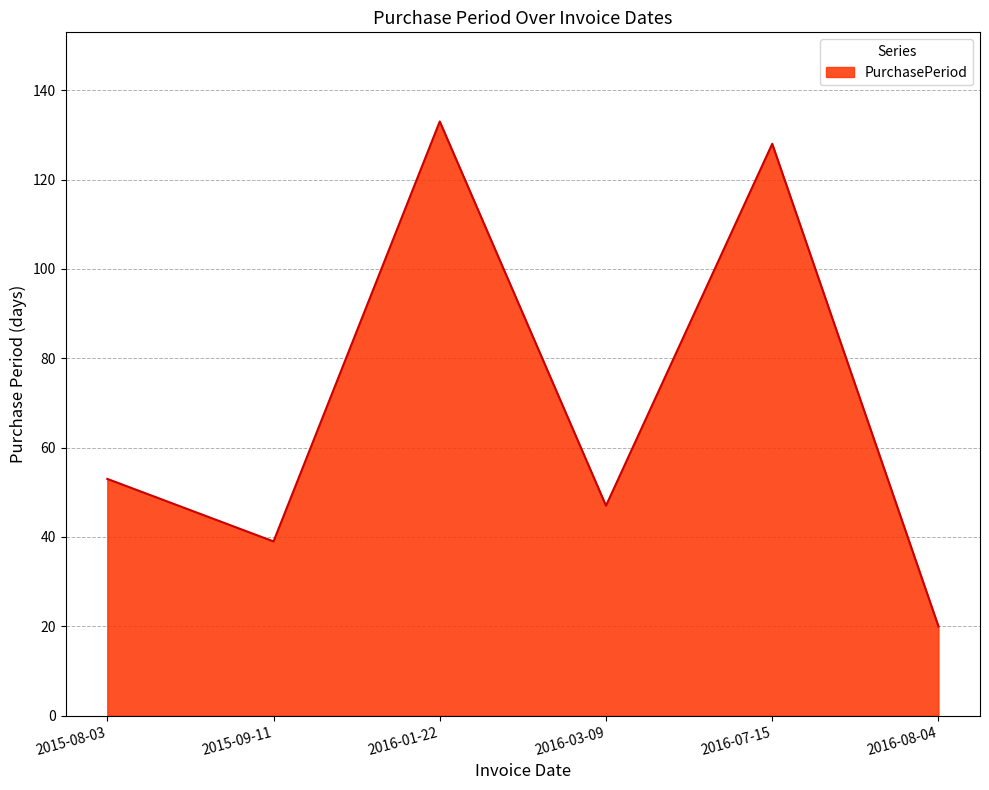

How many distinct data groups are displayed?

1